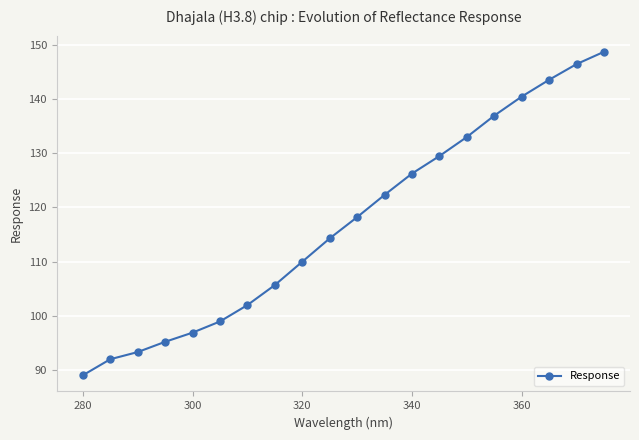

What is the difference between the second highest and second lowest values?

54.4